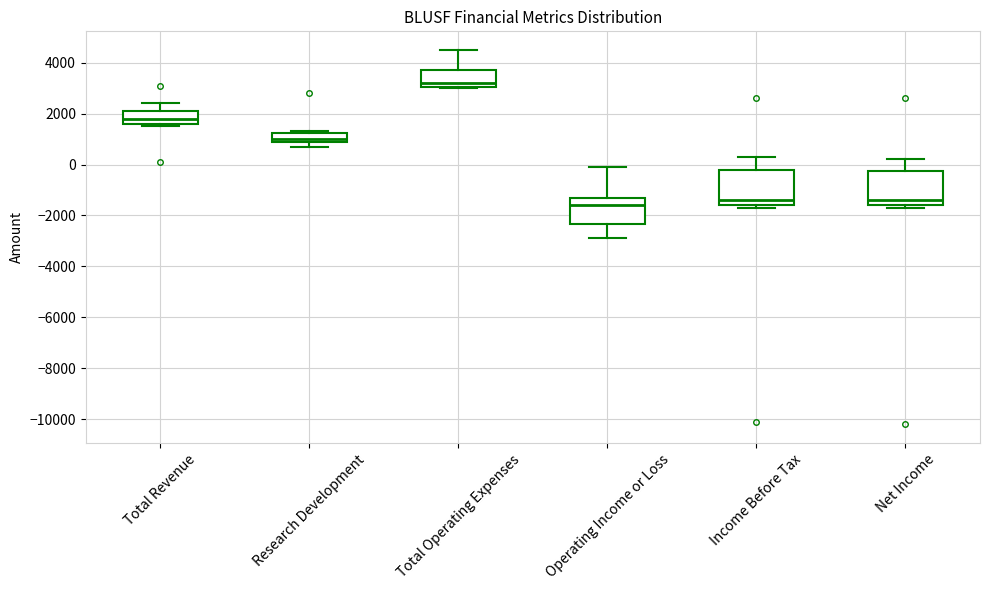

Where is the lower edge of the box for Research Development on the y-axis? The values are not printed on the chart, so give them approximately, as read against the axis.

1000